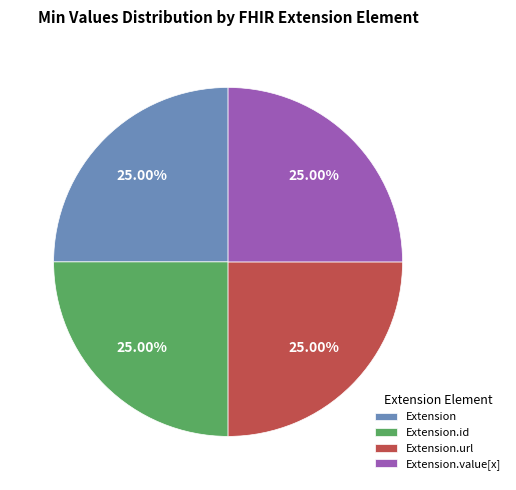

To the nearest percent, what percentage of the pie is Extension.url?

25%